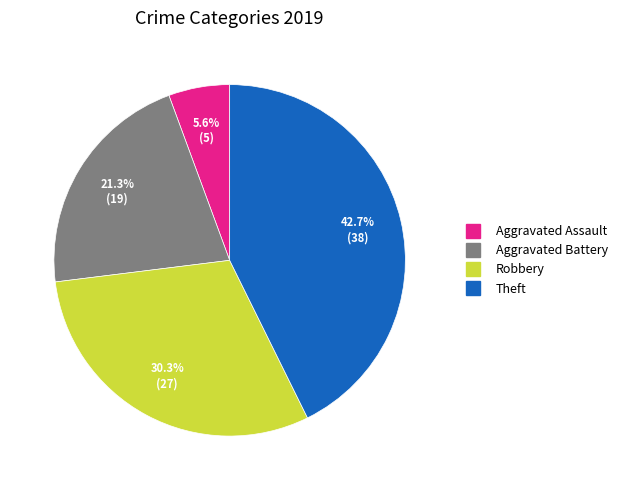

Which category has the biggest portion of the pie?

Theft